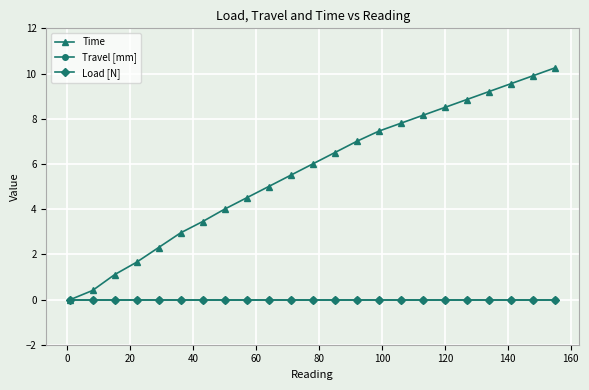

Reading right to left, what are all the values shown in this chart?

Time: 10.2	9.9	9.6	9.2	8.8	8.5	8.2	7.8	7.5	7.0	6.5	6.0	5.5	5.0	4.5	4.0	3.5	3.0	2.3	1.6	1.1	0.4	0.0
Travel [mm]: 0.0	0.0	0.0	0.0	0.0	0.0	0.0	0.0	0.0	0.0	0.0	0.0	0.0	0.0	0.0	0.0	0.0	0.0	0.0	0.0	0.0	0.0	0.0
Load [N]: 0.0	0.0	0.0	0.0	0.0	0.0	0.0	0.0	0.0	0.0	0.0	0.0	0.0	0.0	0.0	0.0	0.0	0.0	0.0	0.0	0.0	0.0	0.0